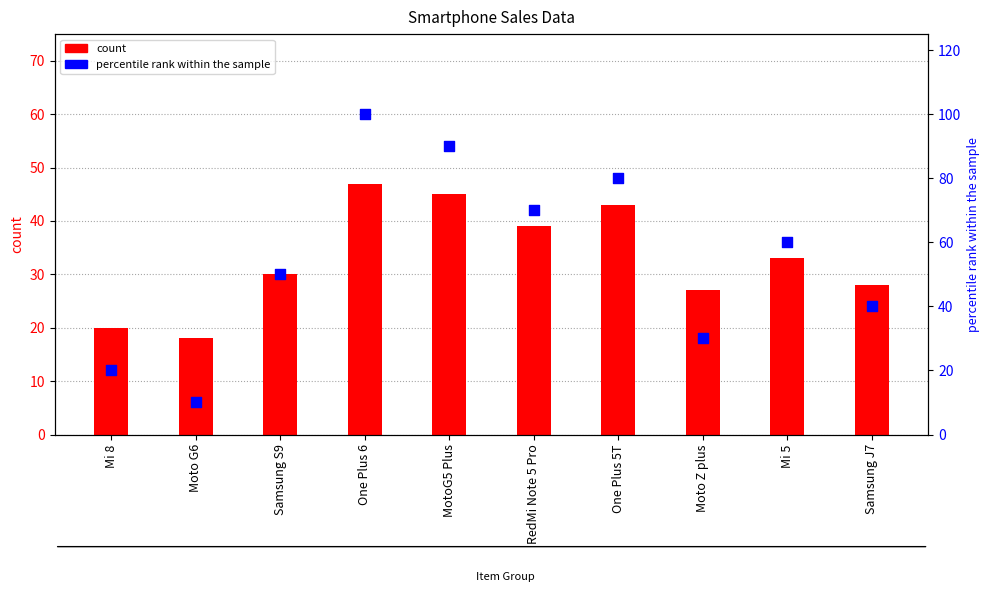

Which series has the largest total across all categories?

percentile rank within the sample